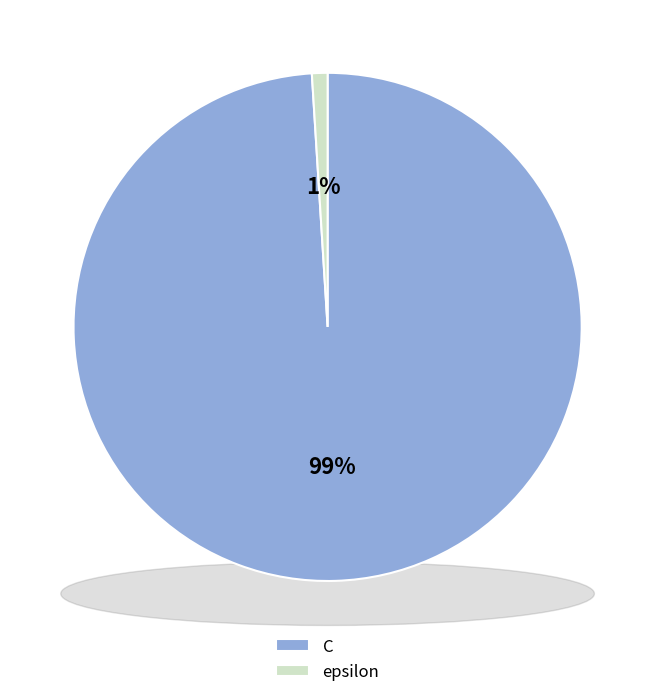

Which slice is the smallest?

epsilon